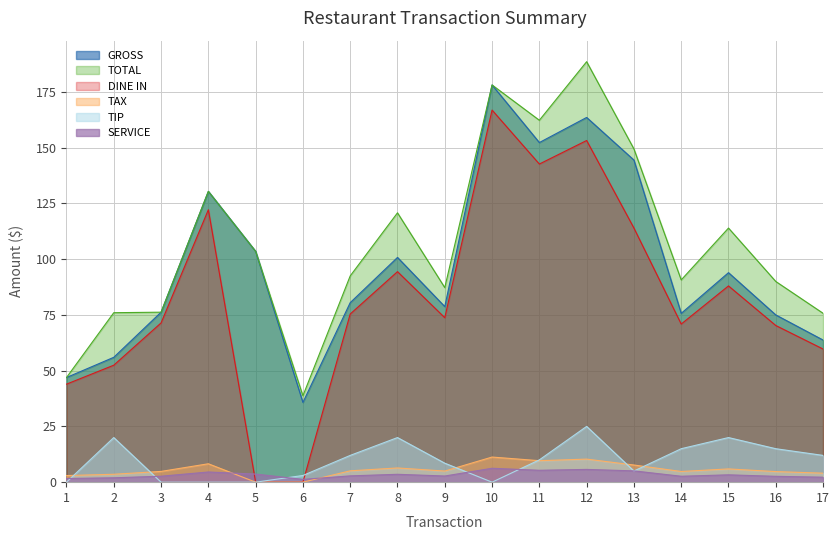

What are all the series names shown in the legend?

GROSS, TOTAL, DINE IN, TAX, TIP, SERVICE